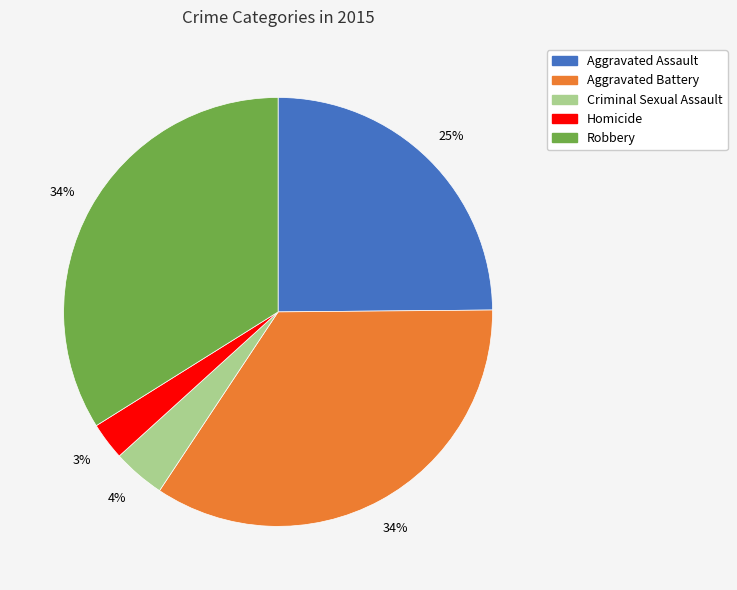

Between Homicide and Robbery, which is larger?

Robbery